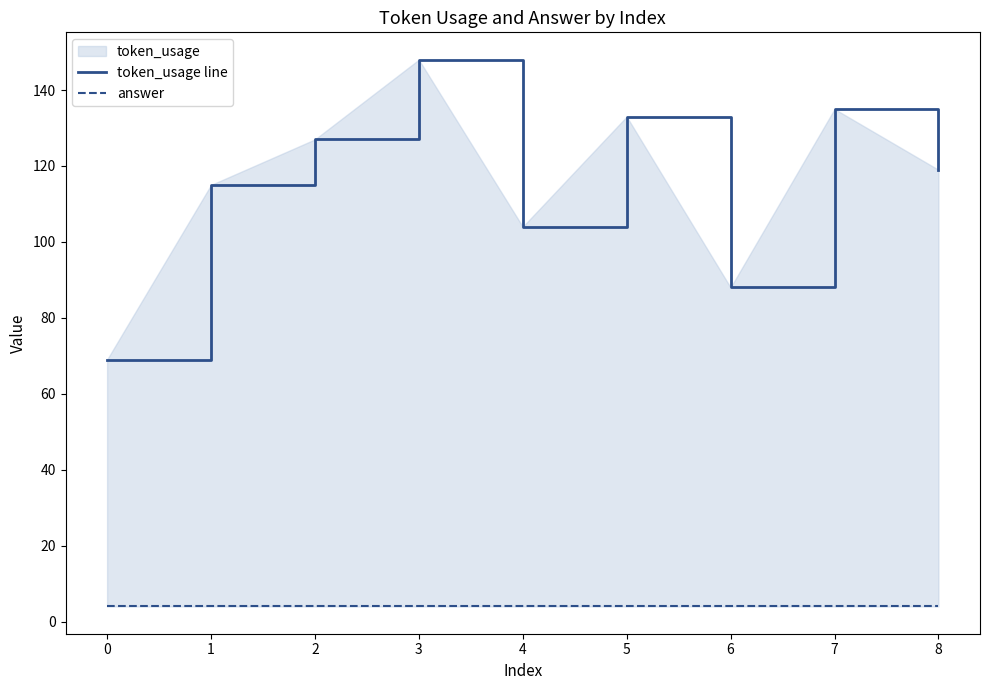

Between 1 and 3, which is larger?

3